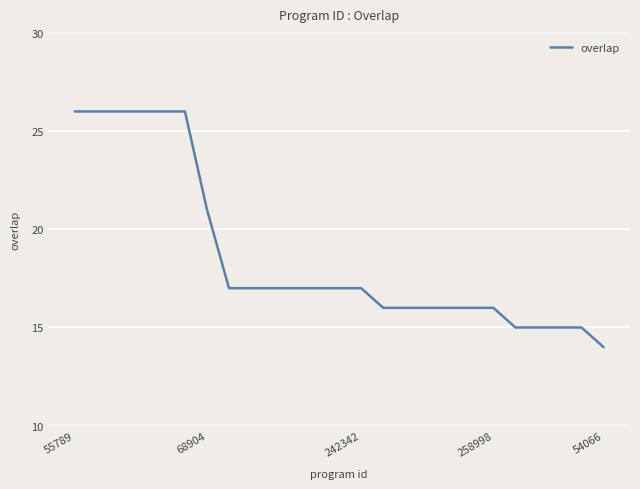

What is the difference between the maximum and minimum values?

12